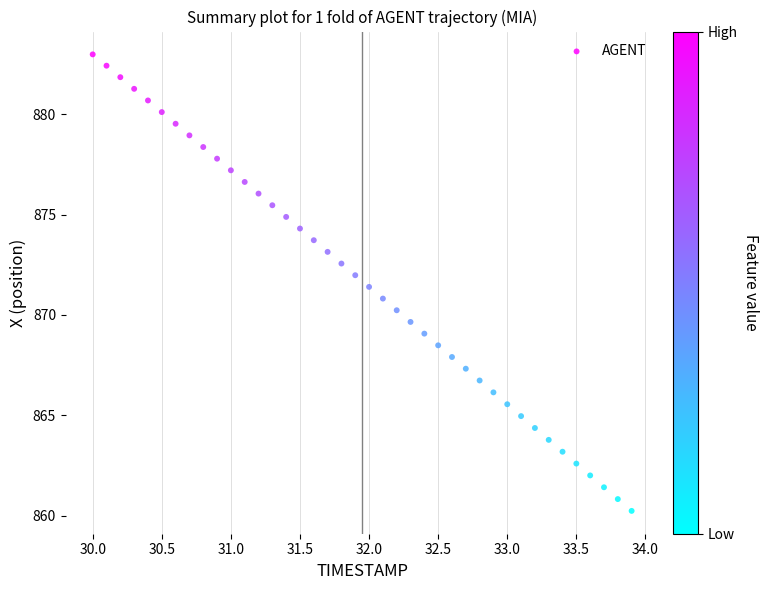

What is the range of X values (max minus min)?

3.9